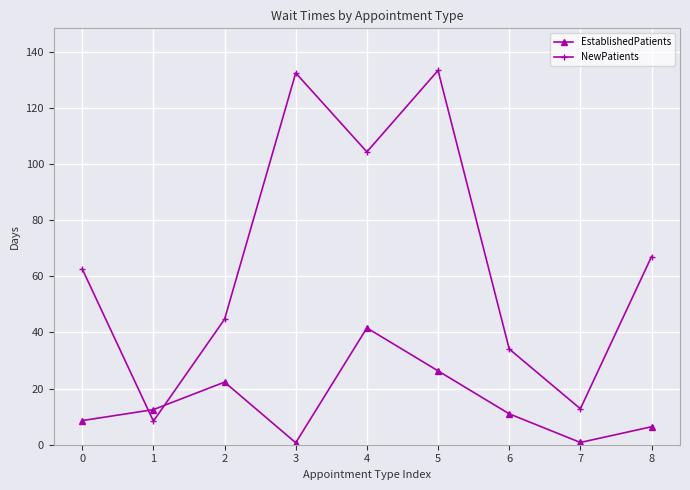

At which label is NewPatients closest to 70?

8